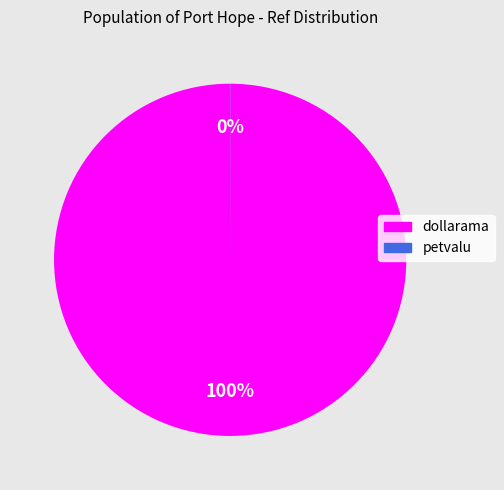

What percentage is the dollarama slice, to the nearest percent?

100%